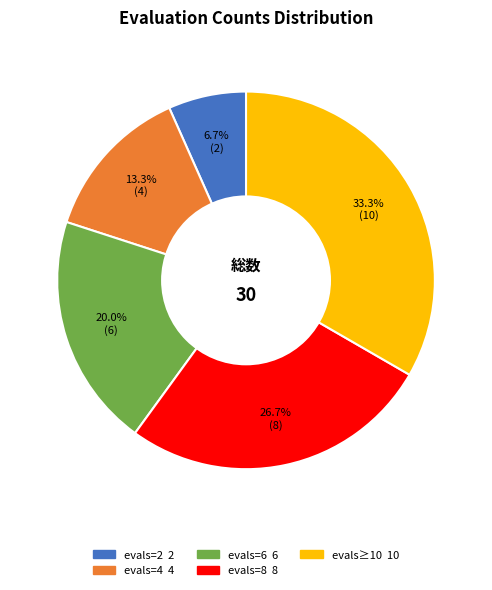

Does any single category account for the majority?

No